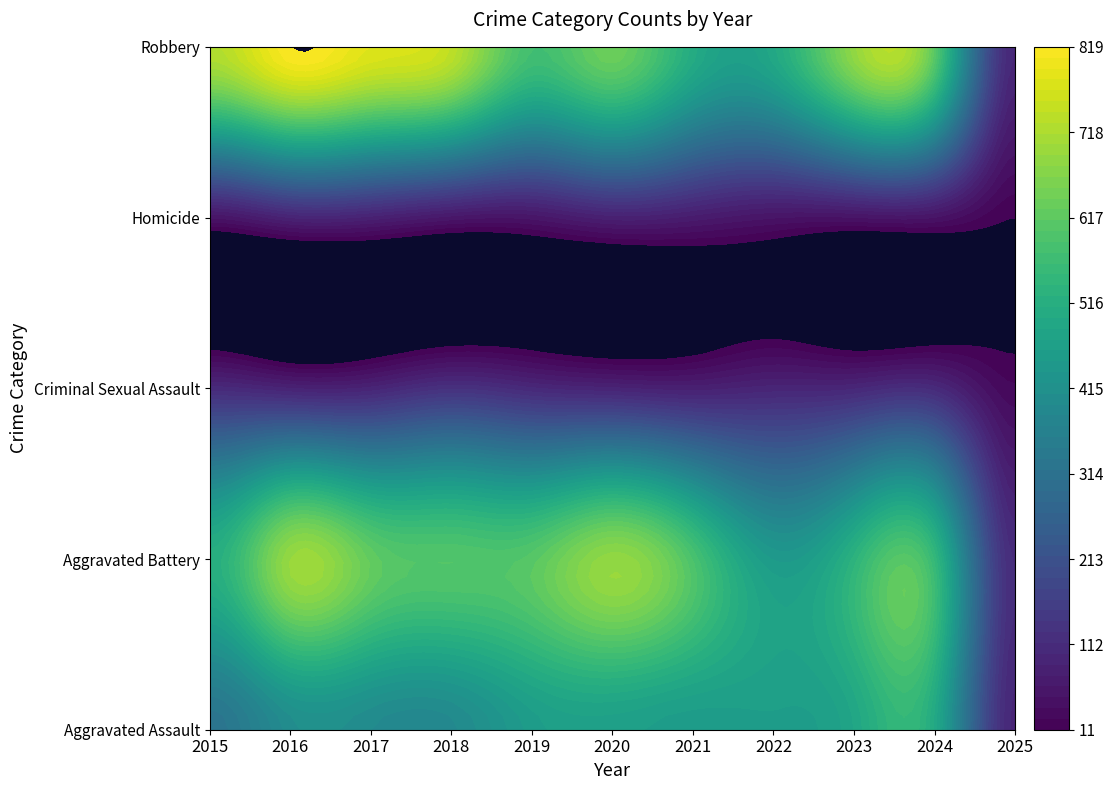

What is the maximum value for Criminal Sexual Assault?

123